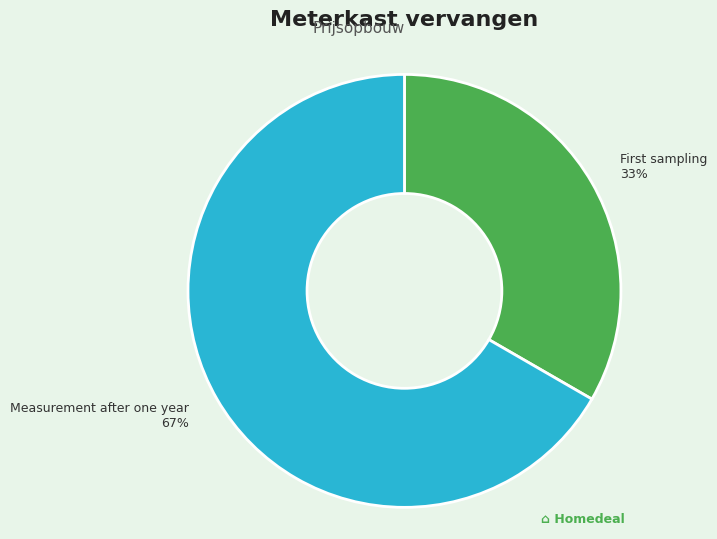

Which category has the smallest portion of the pie?

First sampling